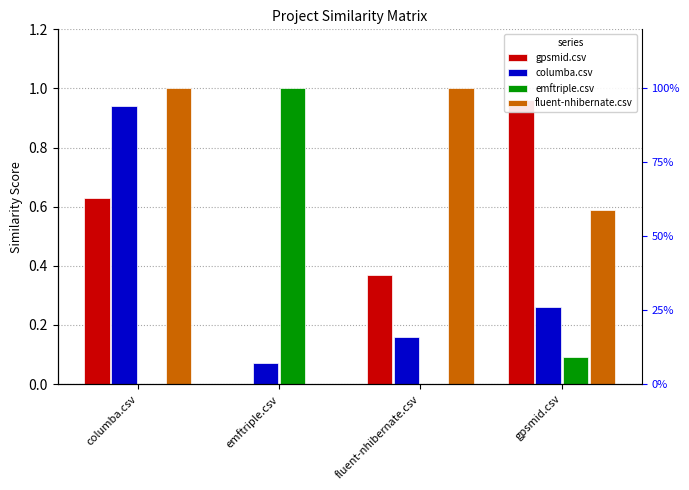

What is the maximum value for columba.csv?

0.9